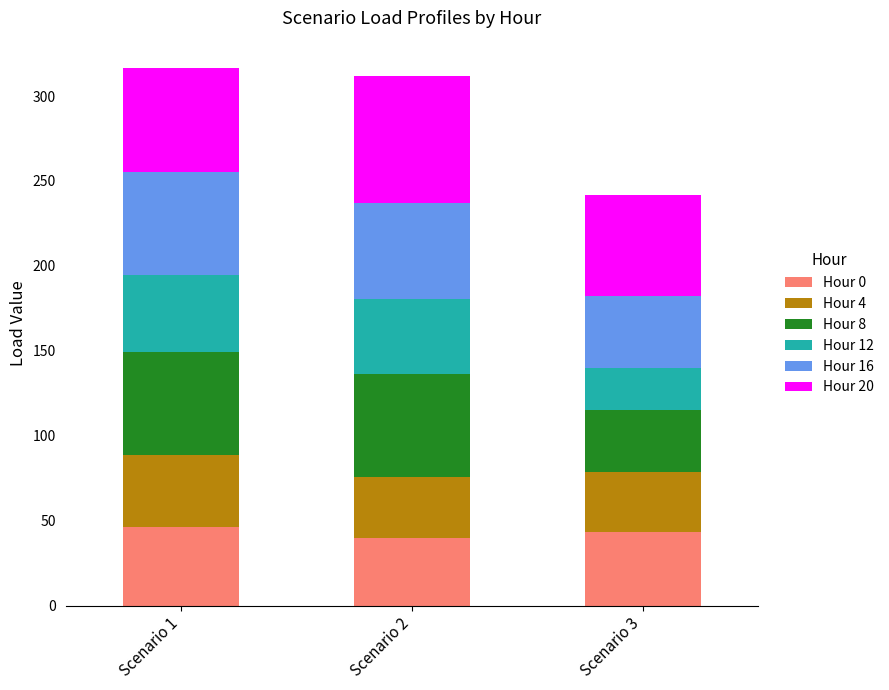

The value of Hour 0 at Scenario 3 is 43.2. True or false?

True